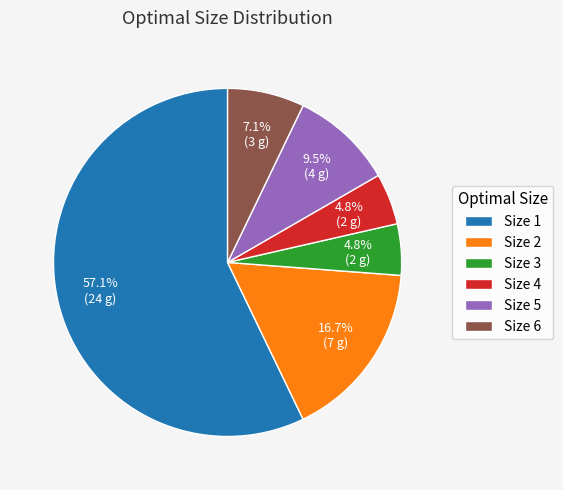

Approximately how many times larger is the value at Size 1 compared to Size 5?

6.0